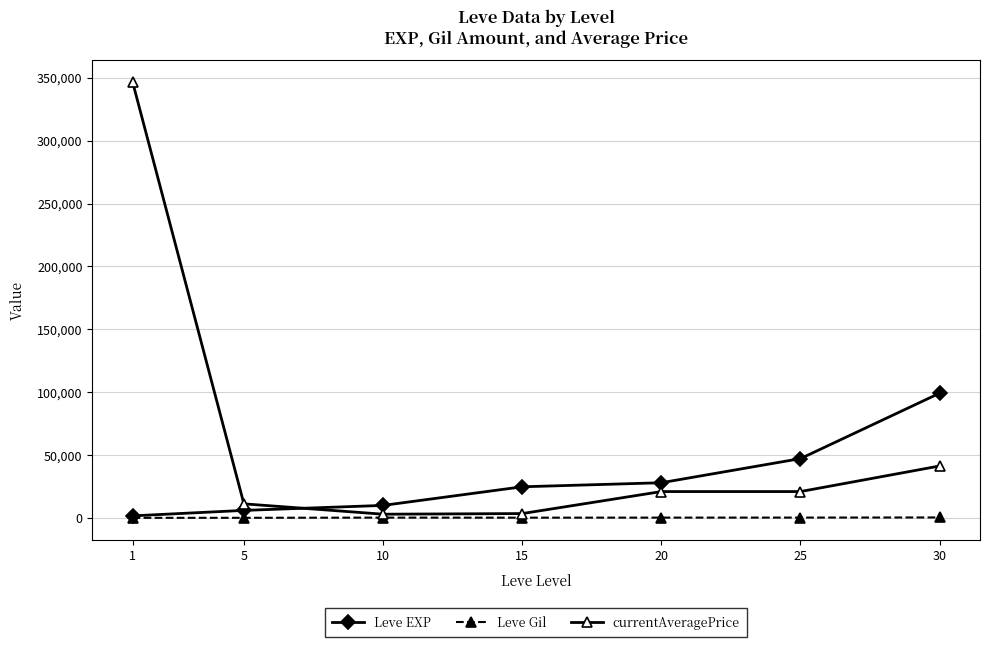

Does the chart display data point markers on the line(s)?

Yes